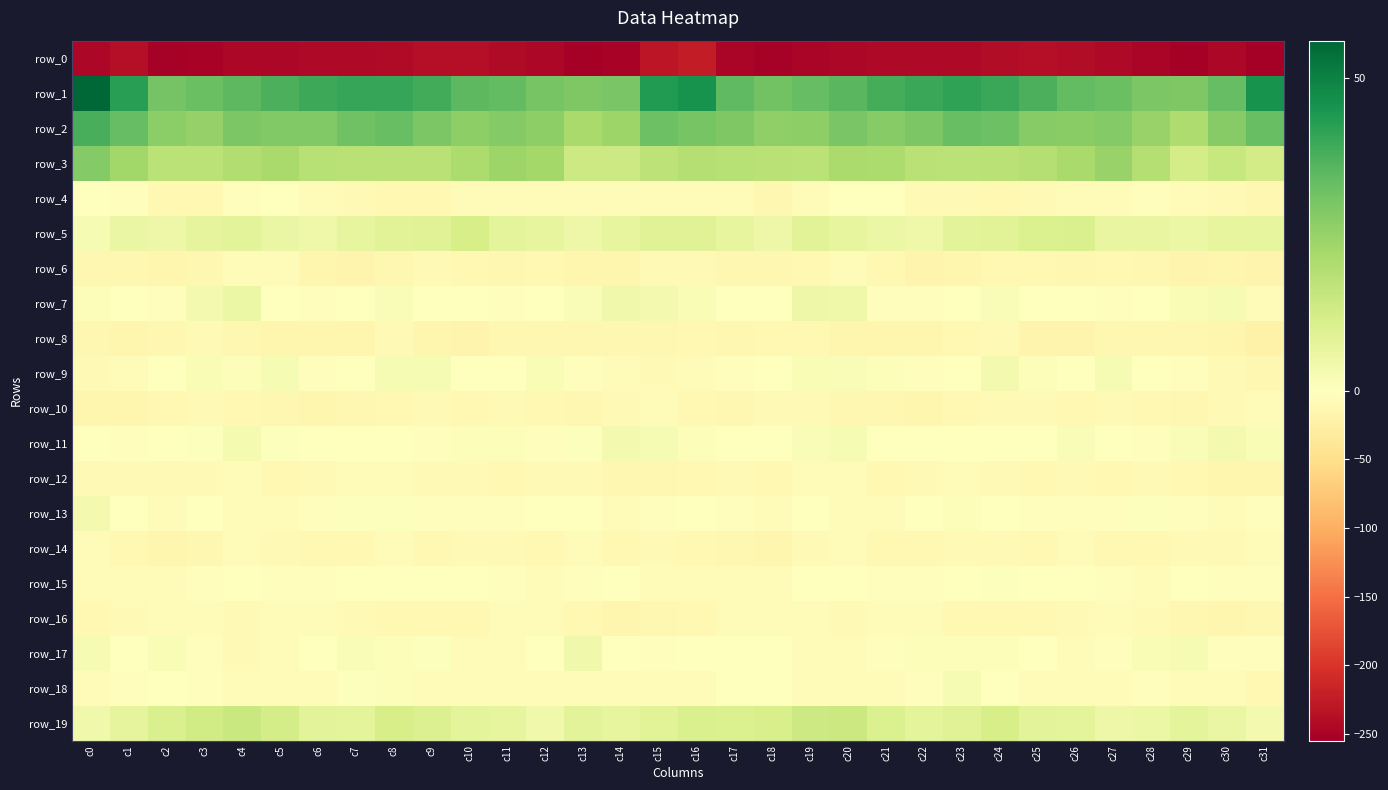

Which has a higher value, c20 or c1?

c1